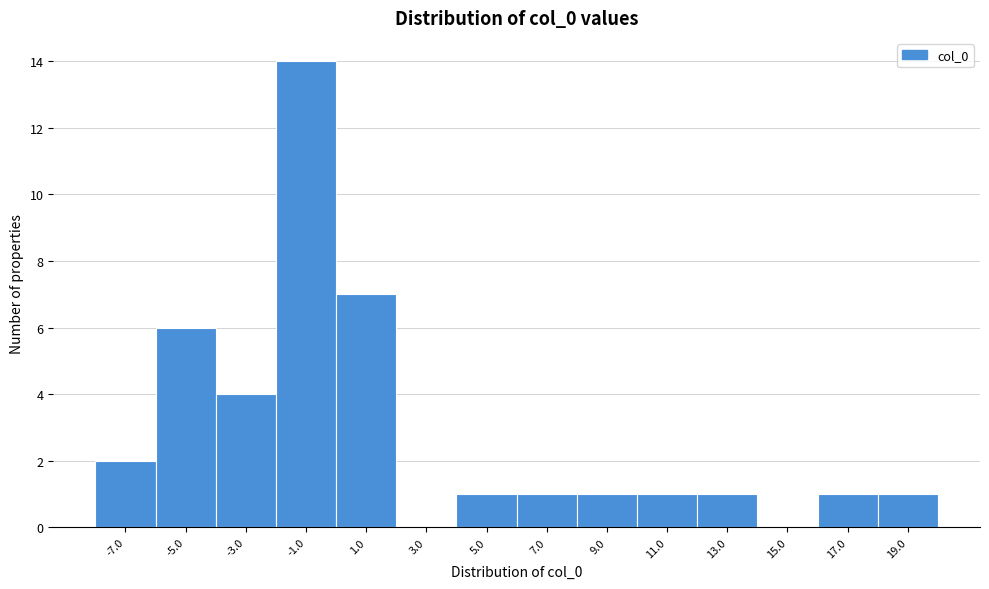

Which range on the x-axis has the tallest bar?

-2 to 0